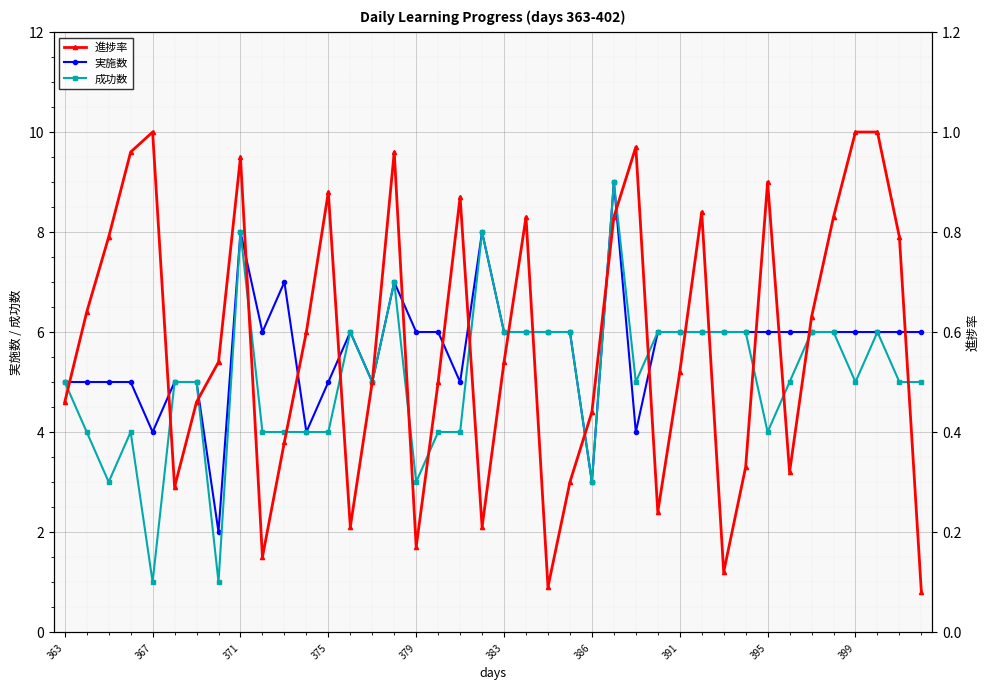

True or false: 実施数 has more than 1 interior local peaks.

True